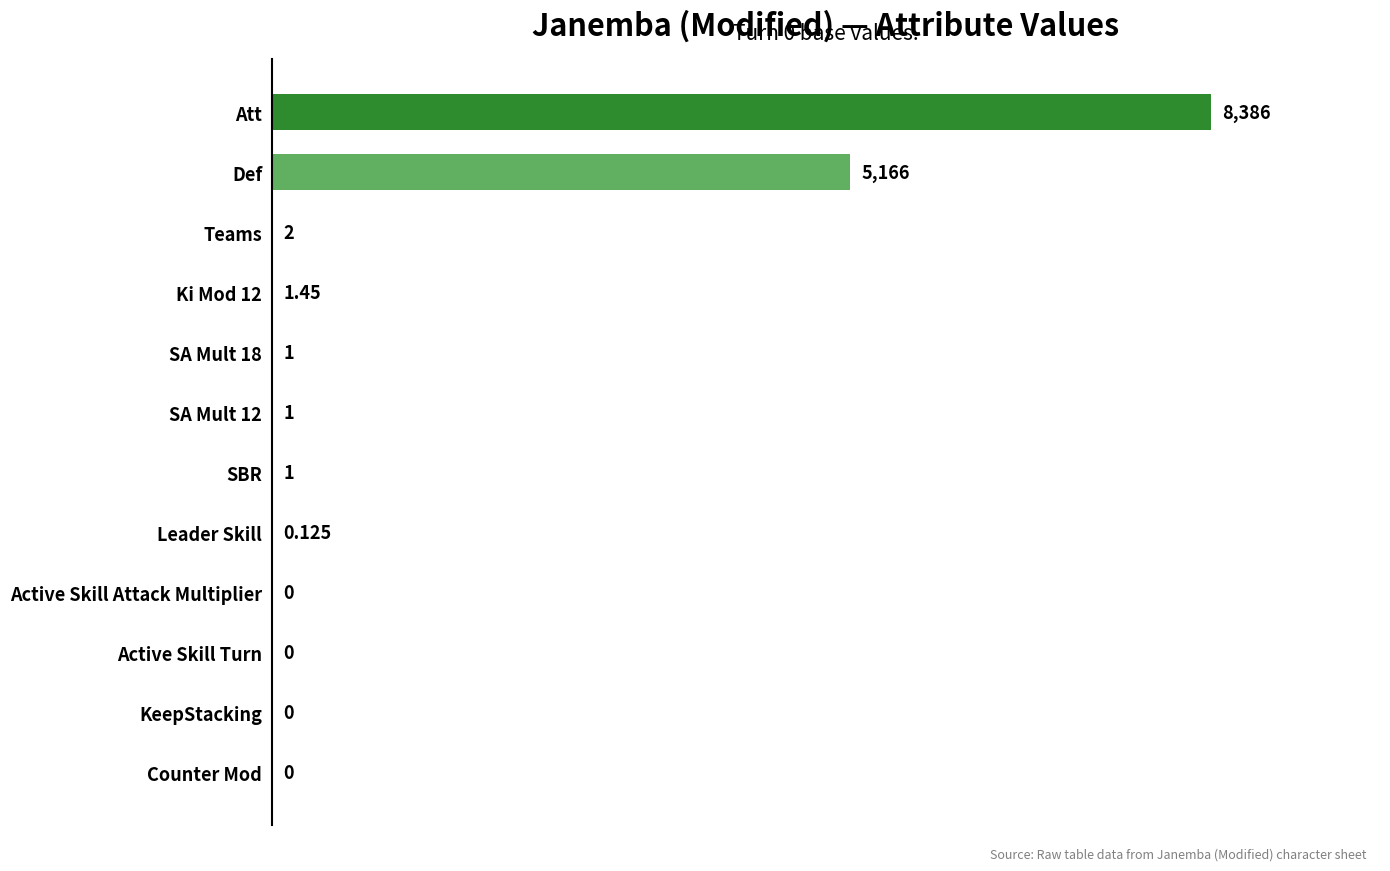

Where is the data nearest to the value 4193?

Def